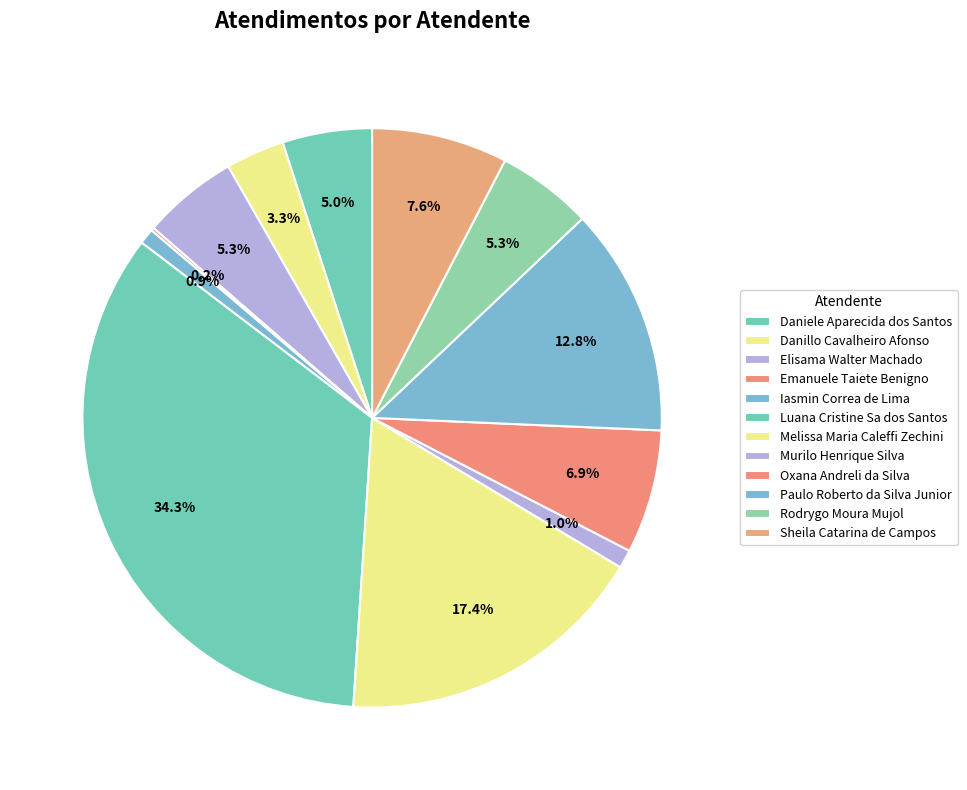

Combined, what portion of the pie is Rodrygo Moura Mujol and Danillo Cavalheiro Afonso?

8.6%